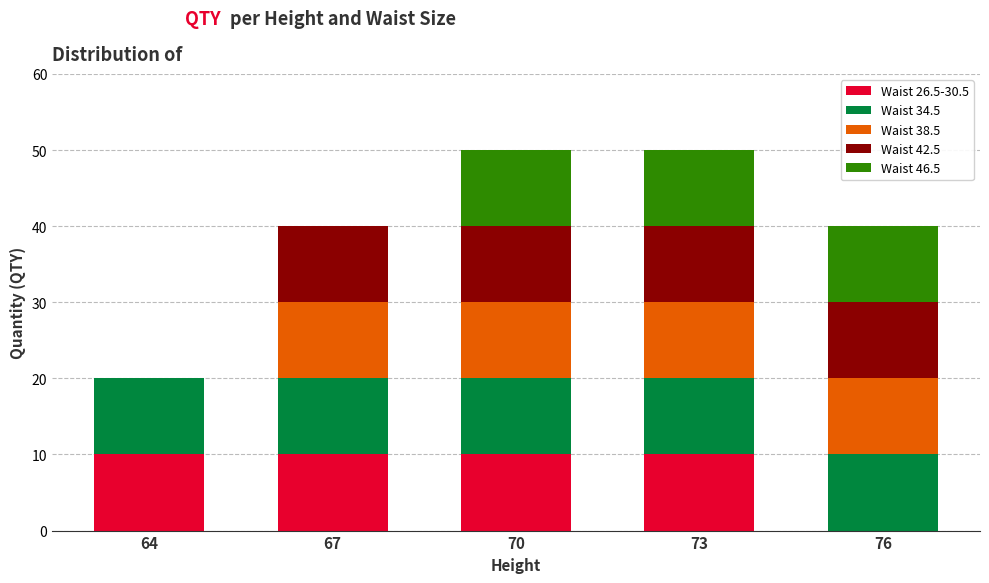

What is the total value across all series at 67?

40